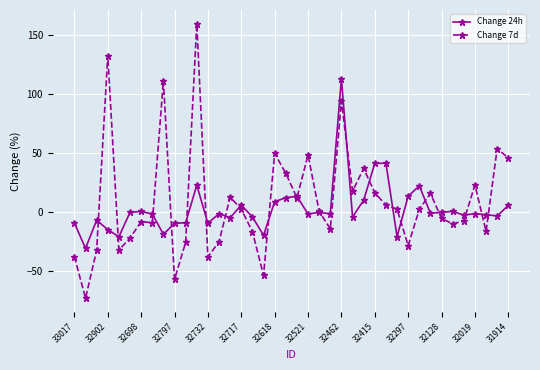

Which series has the largest range (max minus min)?

Change 7d